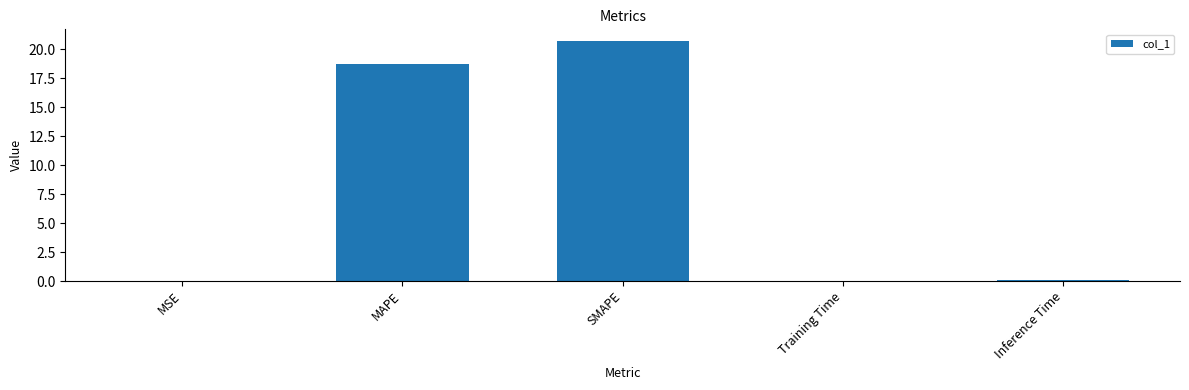

What is the difference between the values at MAPE and MSE?

18.8